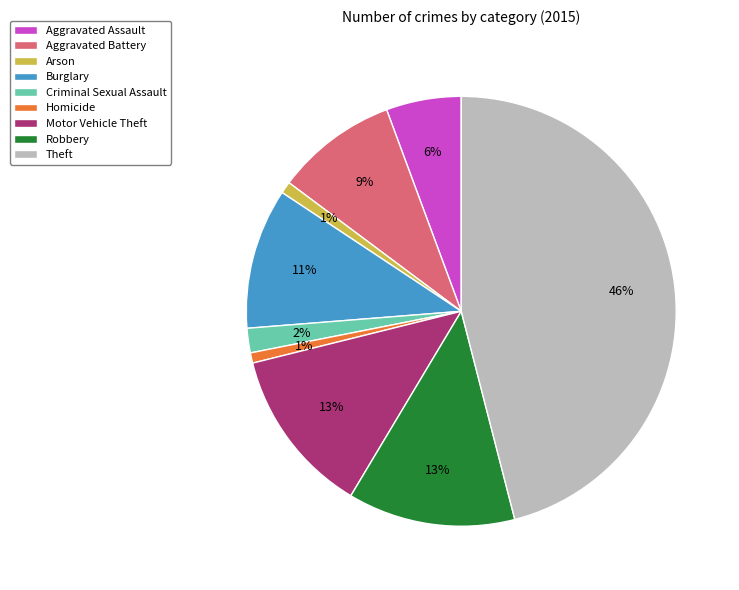

Does any single category account for the majority?

No